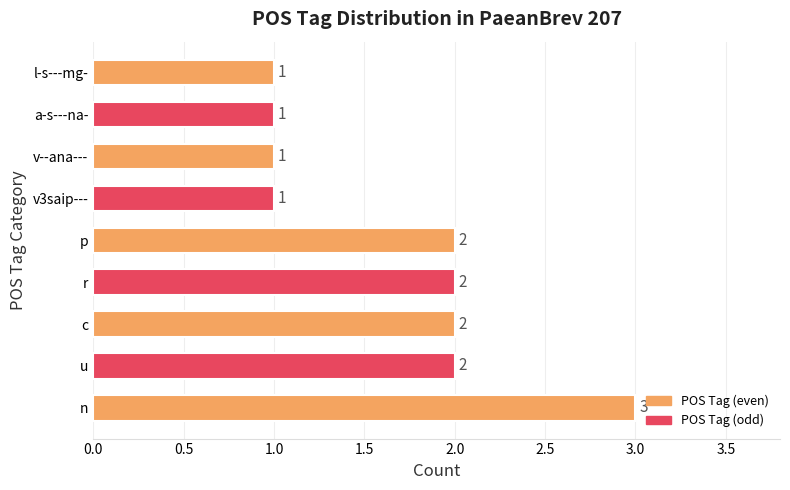

Approximately how many times larger is the value at a-s---na- compared to u?

0.5